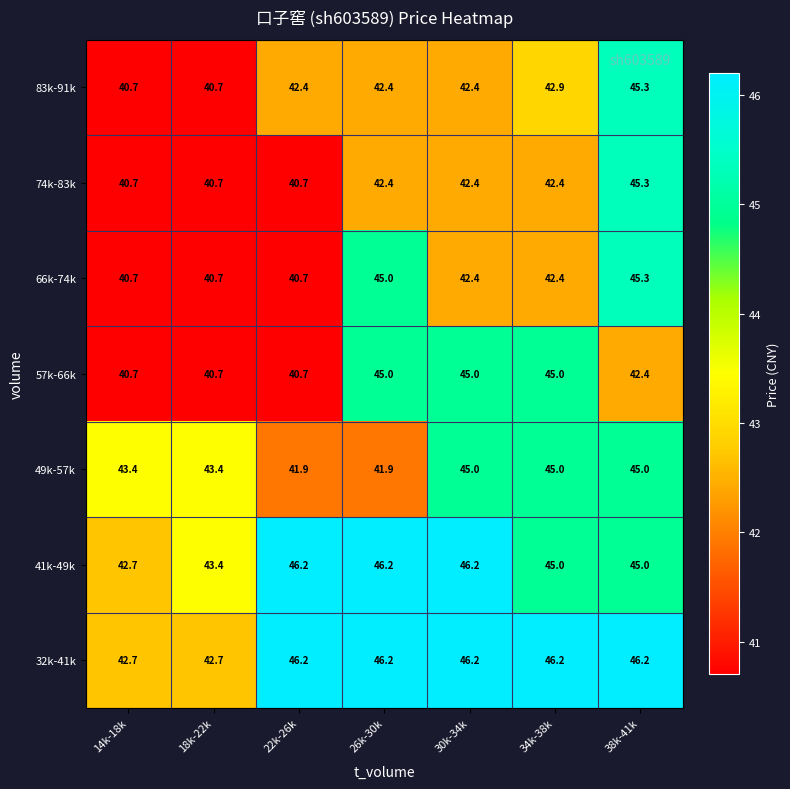

The value of 49k-57k at 30k-34k is 45.0. True or false?

True